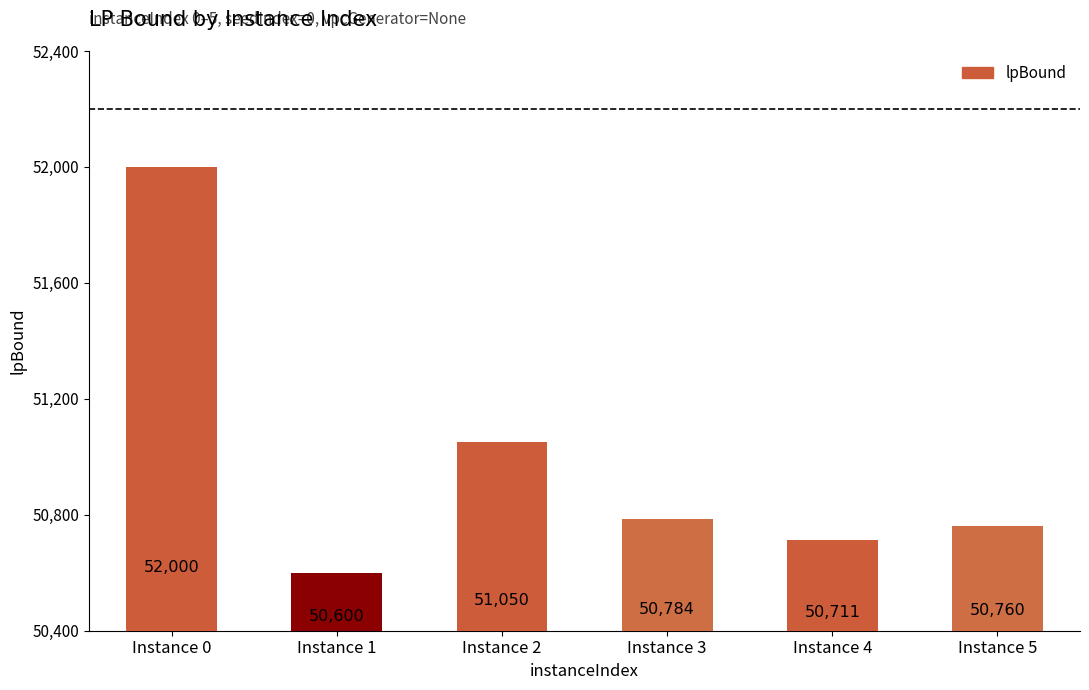

At which label does the data first exceed 50784?

Instance 0